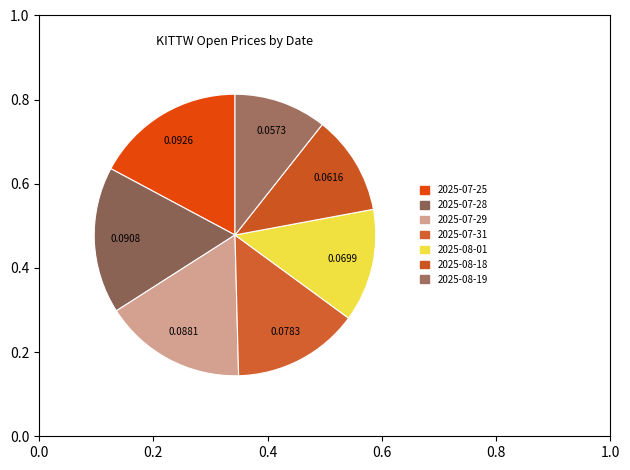

True or false: 2025-08-01 accounts for 13% of the total.

True